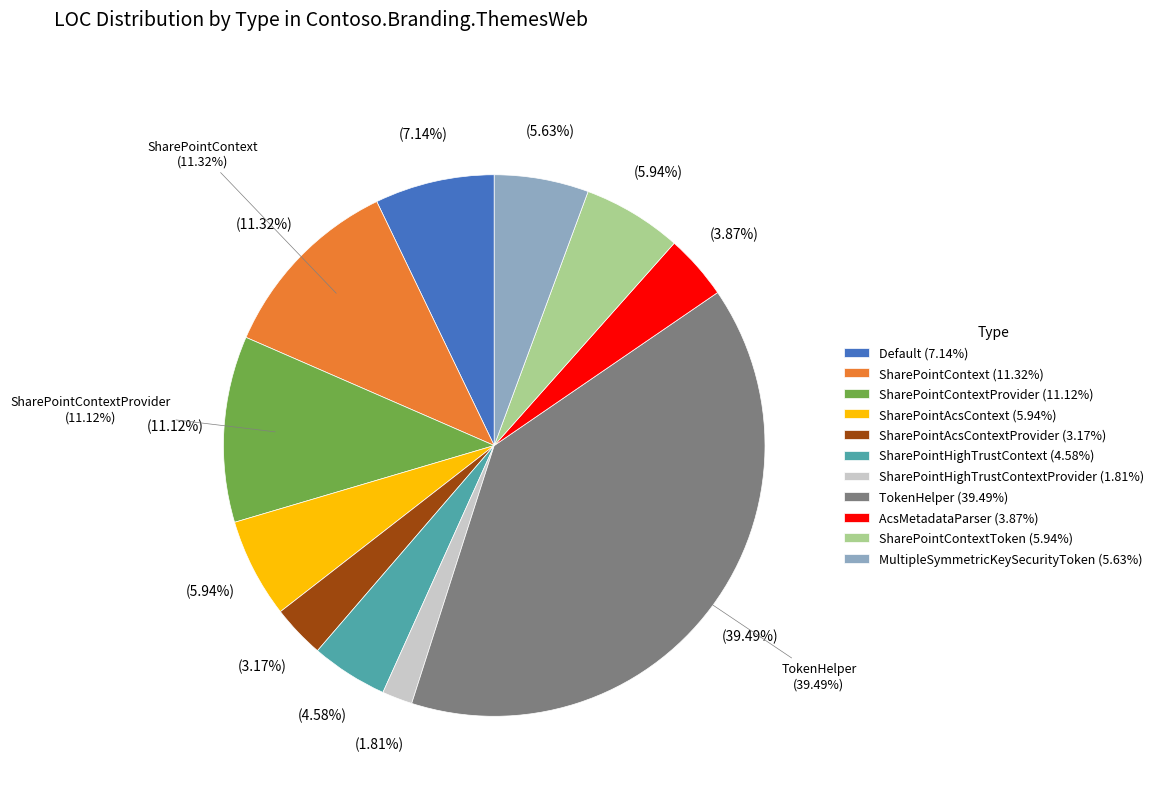

How many segments does this pie chart have?

11